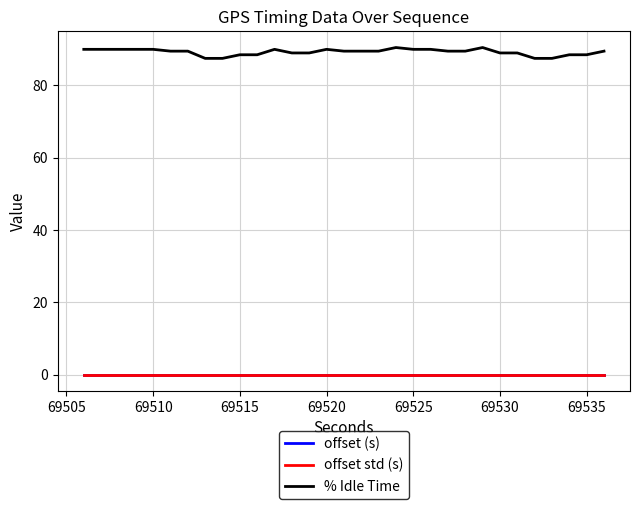

Which series has the widest spread of values?

% Idle Time